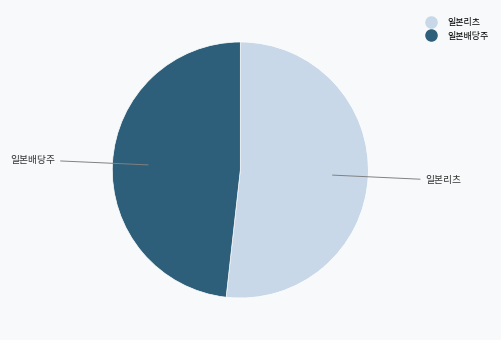

Does any single category account for the majority?

Yes